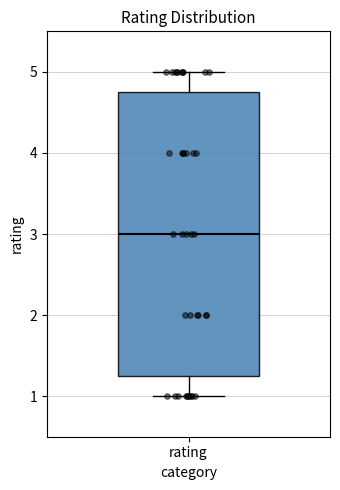

Read this box plot against the y-axis: the position of the median line, the range covered by the box, and the ends of both whiskers. The values are not printed on the chart, so give them approximately, as read against the axis.

median 3.0, box 1.3 to 4.8, whiskers 1.0 to 5.0